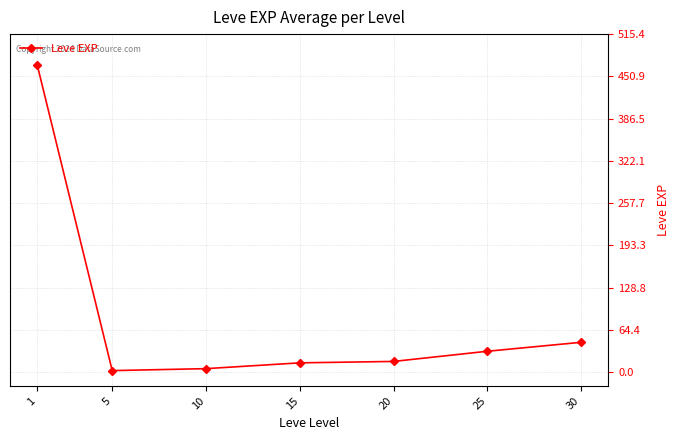

What is the maximum value shown in the chart?

468.5